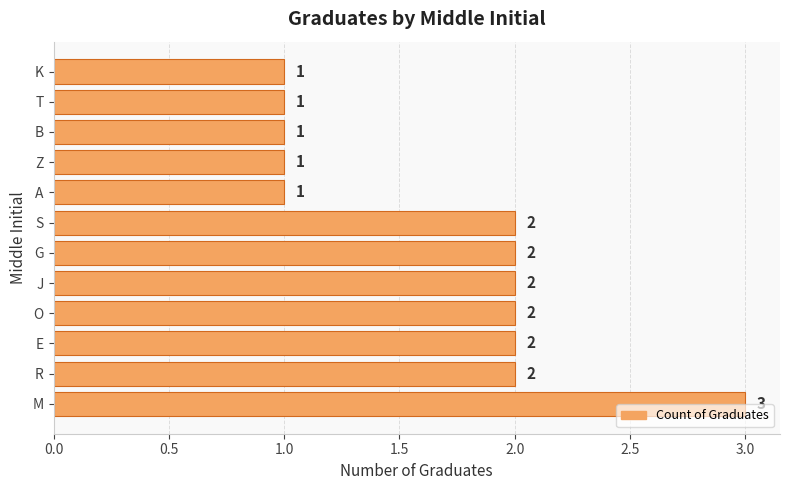

How many distinct data groups are displayed?

1